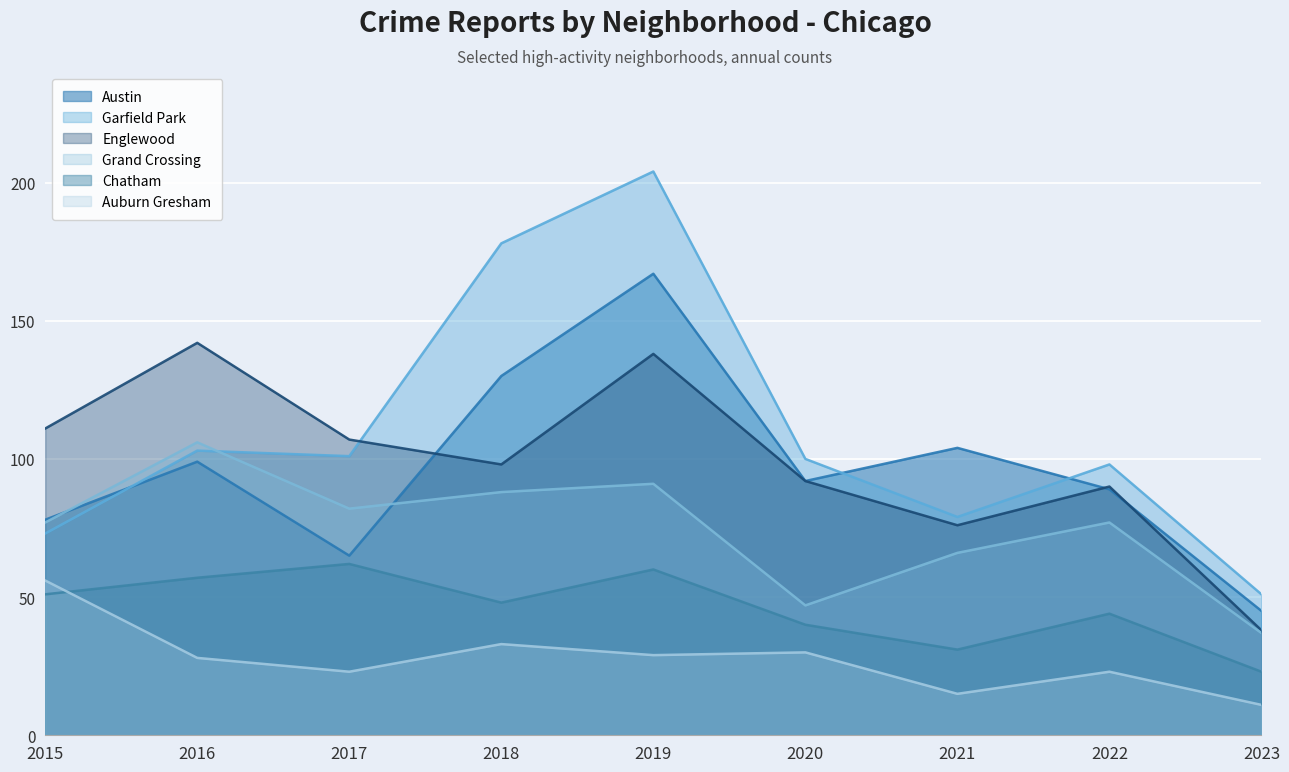

How many distinct data groups are displayed?

6